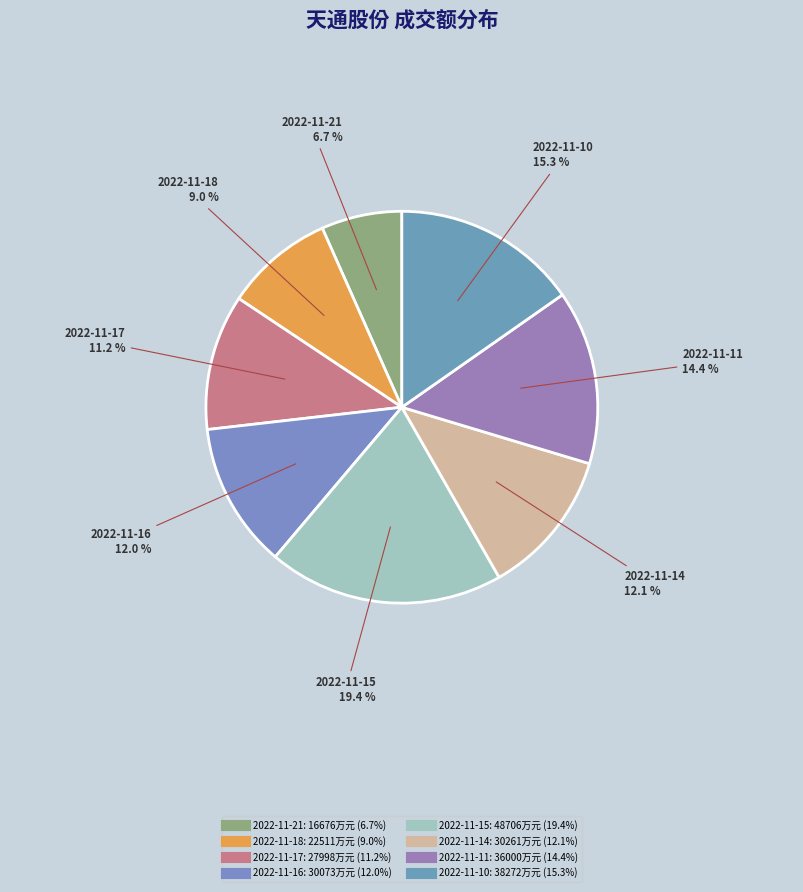

To the nearest percent, what is the difference between the 2022-11-10 and 2022-11-11 slice percentages?

1%